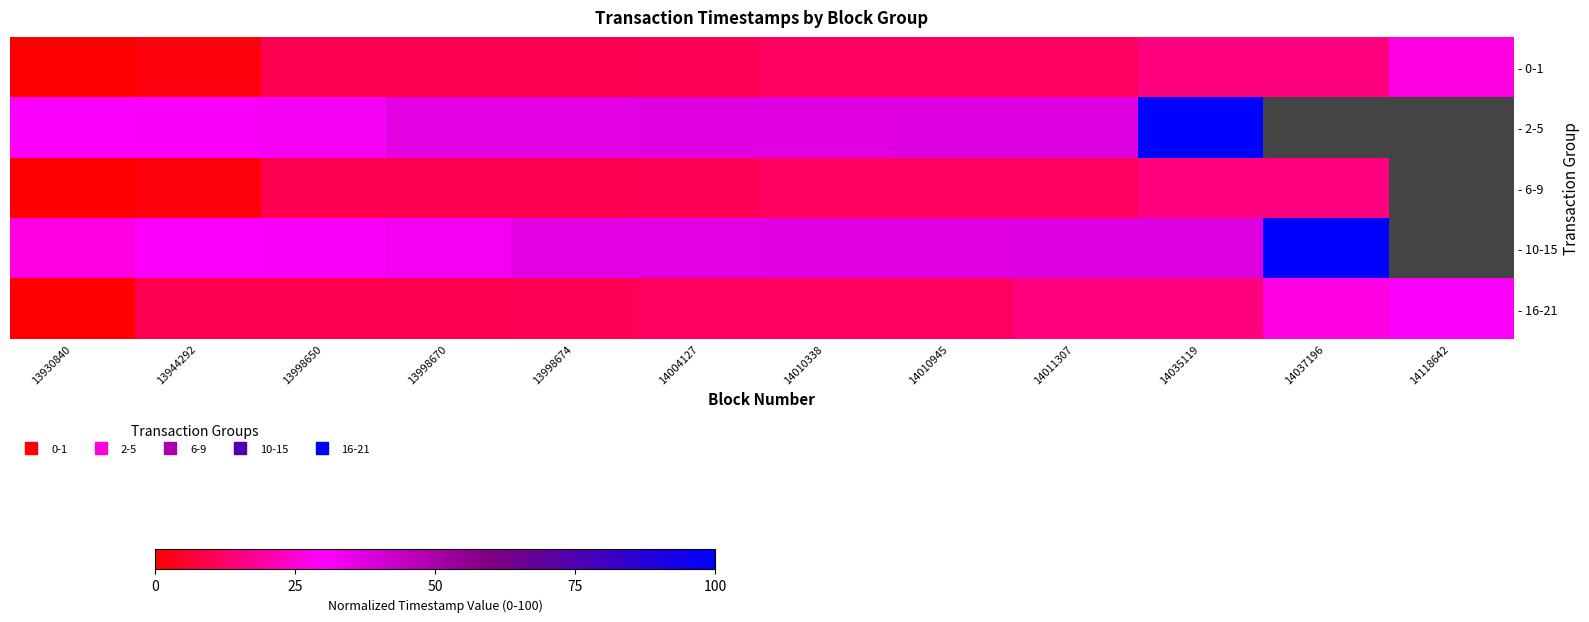

List the series in order of their peak value, highest first.

- 2-5, - 10-15, - 16-21, - 0-1, - 6-9